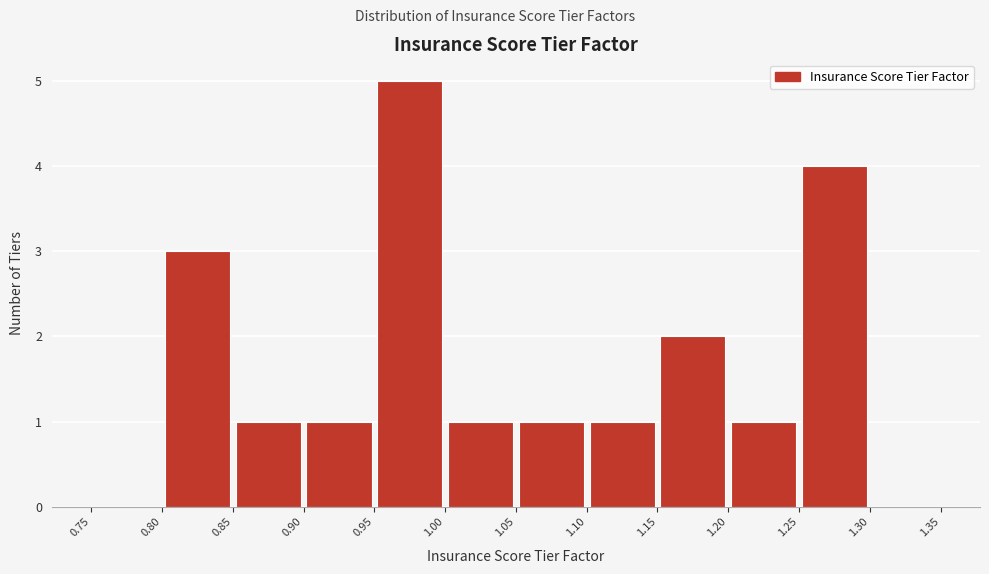

Reading left to right, list every bar in this chart as the range it spans on the x-axis followed by its height. The values are not printed on the chart, so give them approximately, as read against the axis.

0.75 to 0.80: 0
0.80 to 0.85: 3
0.85 to 0.90: 1
0.90 to 0.95: 1
0.95 to 1.00: 5
1.00 to 1.05: 1
1.05 to 1.10: 1
1.10 to 1.15: 1
1.15 to 1.20: 2
1.20 to 1.25: 1
1.25 to 1.30: 4
1.30 to 1.35: 0